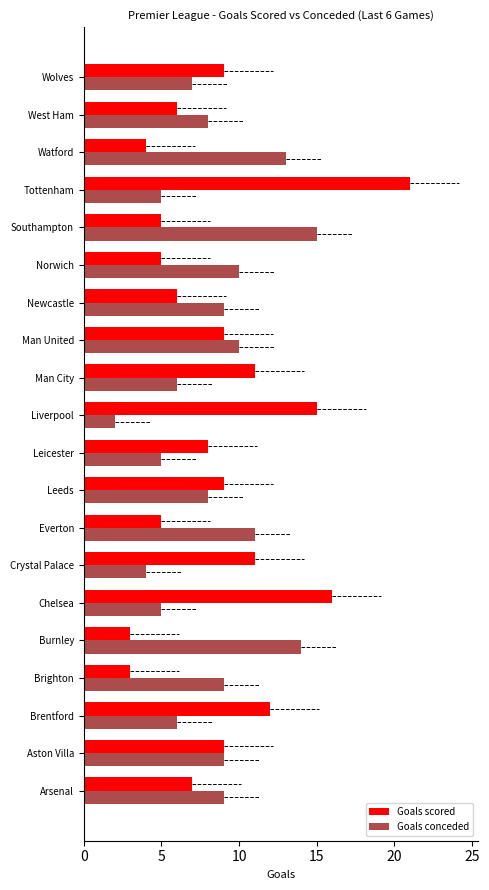

Is the value of Goals conceded at Brentford greater than the value of Goals scored at Leeds?

No